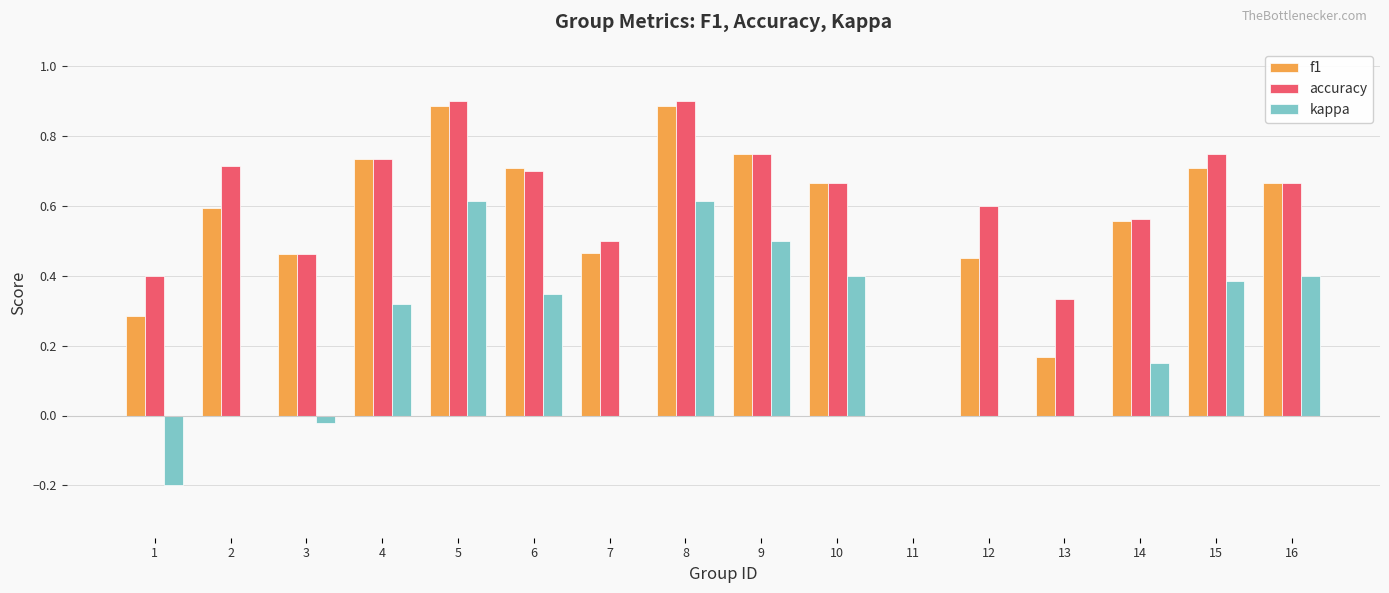

Is it true that f1 equals 1.4 at 5?

False